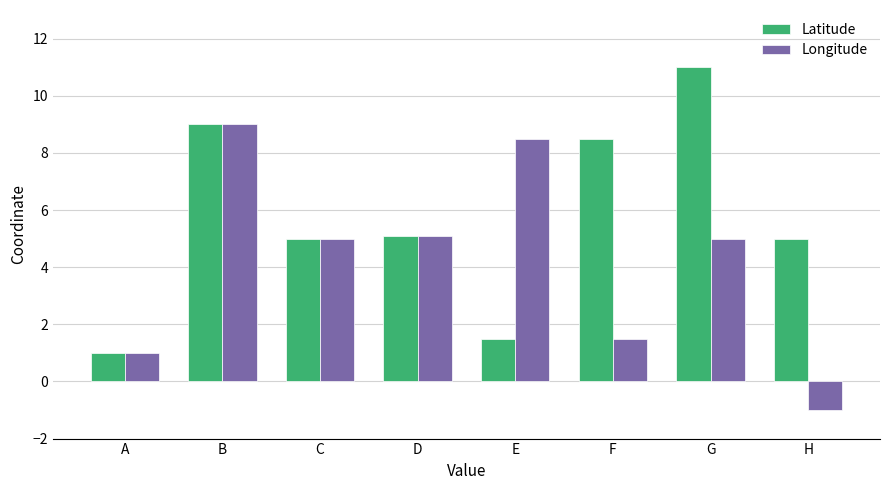

Which series changed the most between A and F?

Latitude